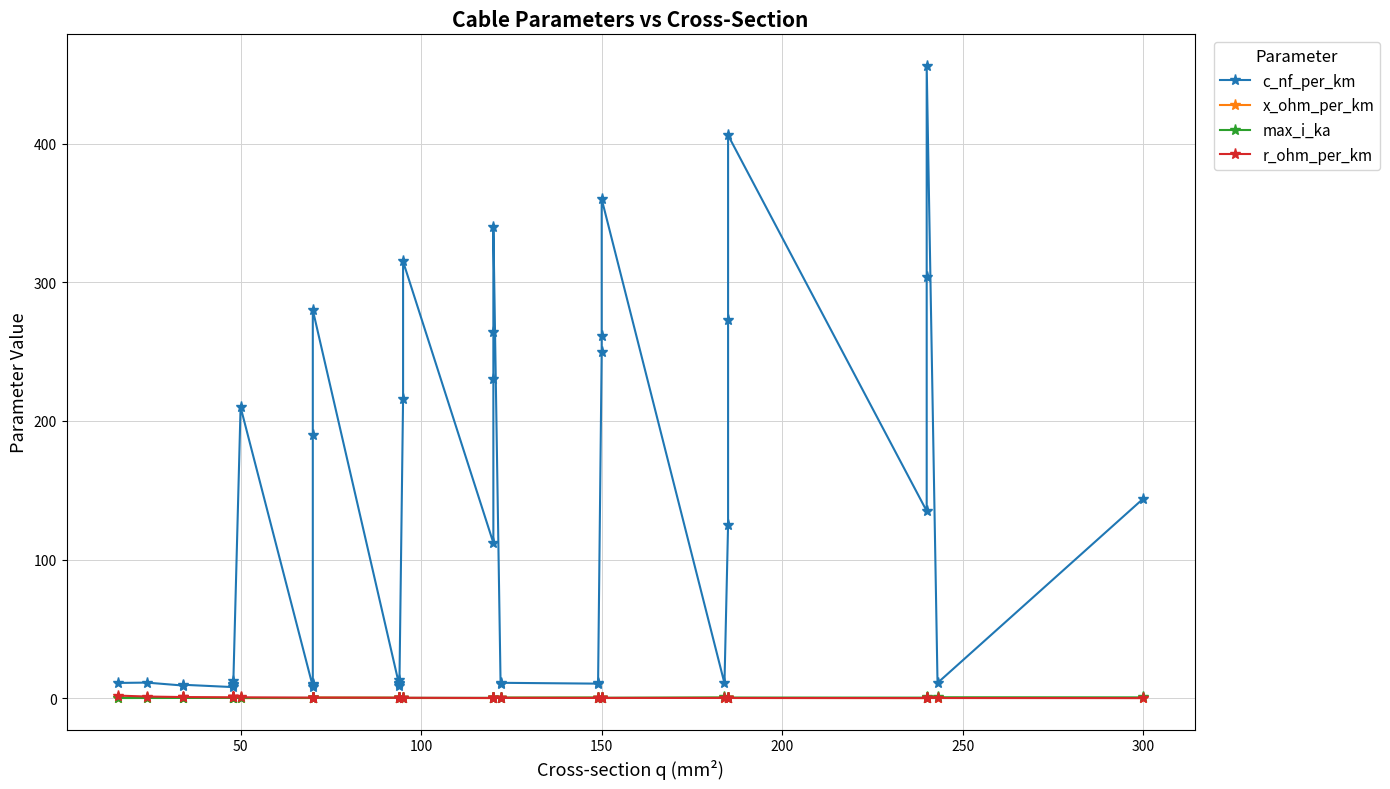

What is the maximum value for r_ohm_per_km?

1.9